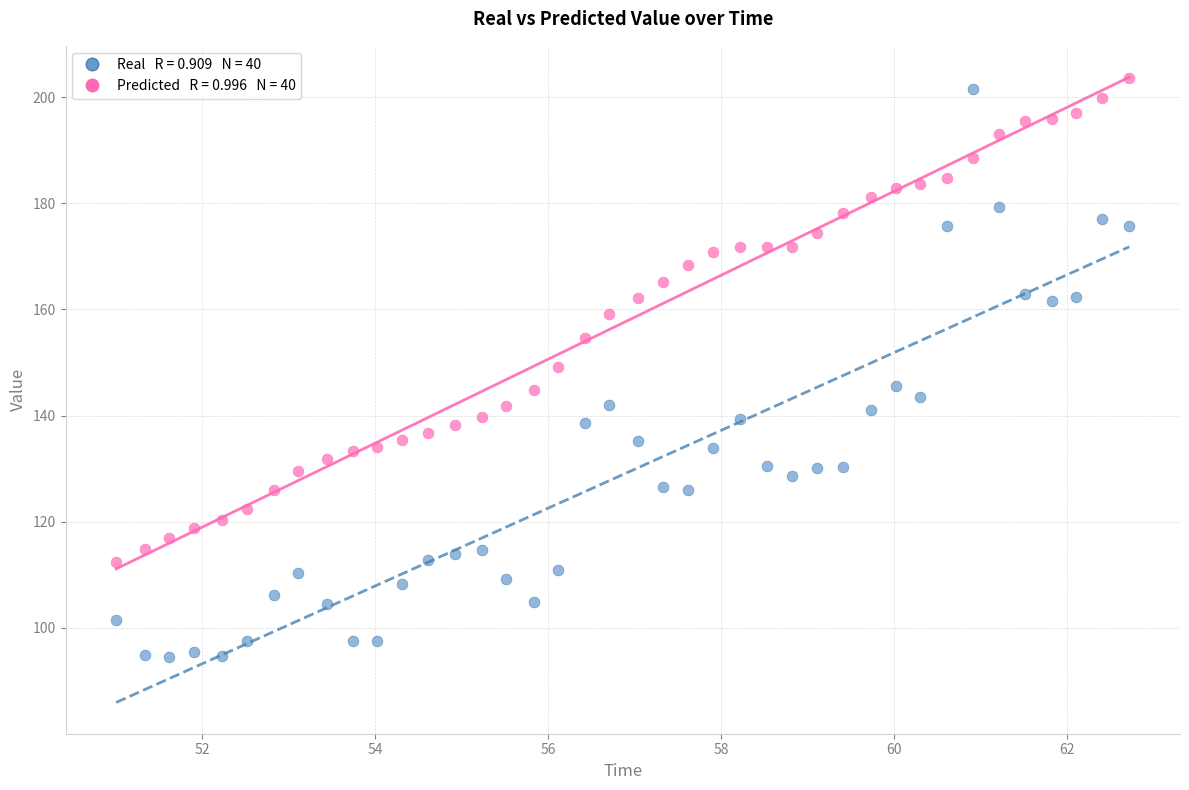

Across all data points, what is the range of Y values (max minus min)?

109.0